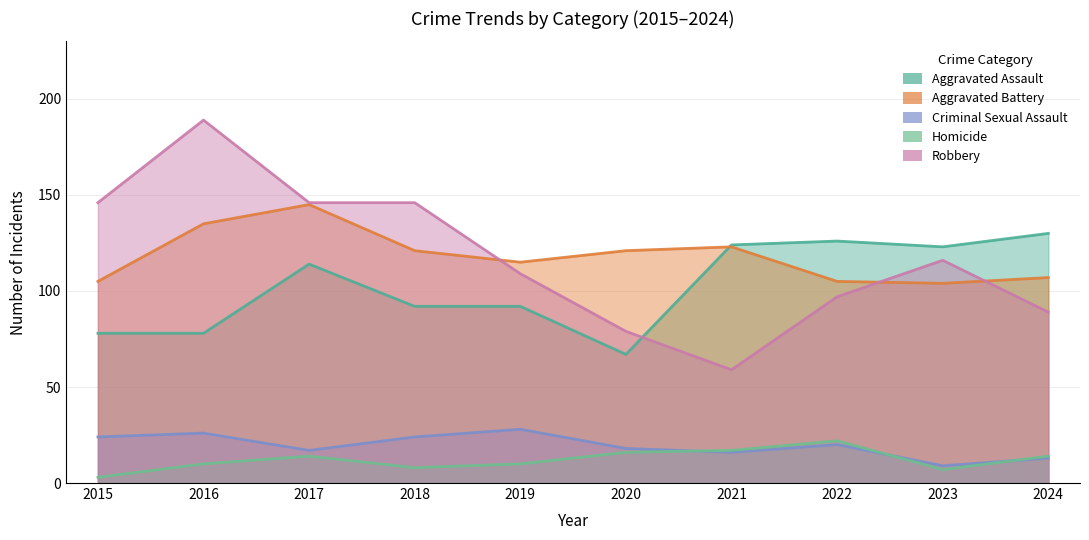

Is it true that Aggravated Assault equals 67 at 2020?

True